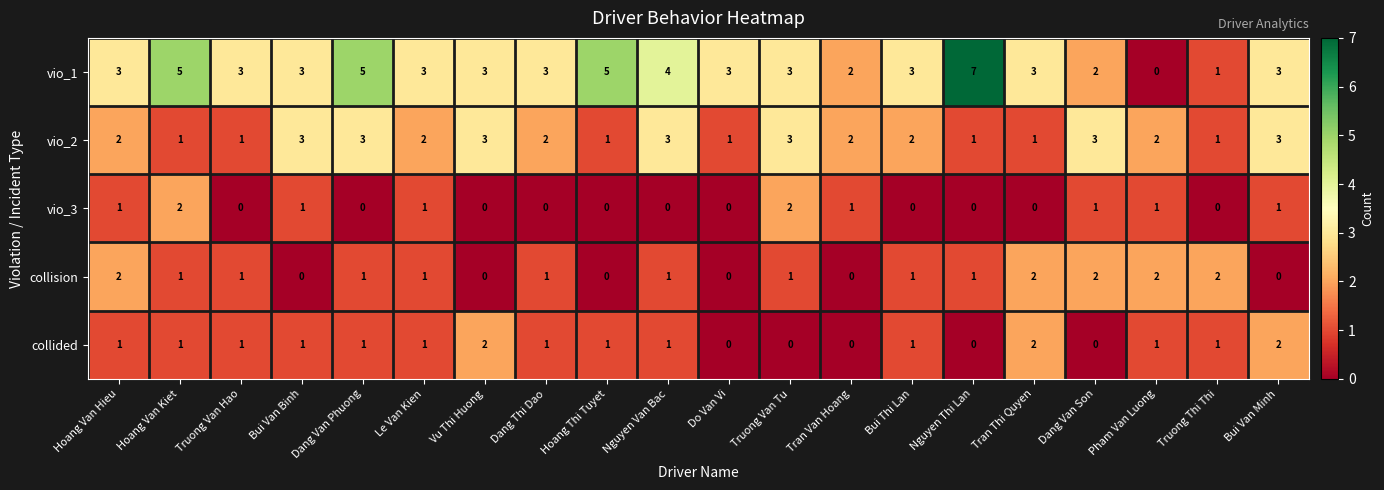

What is the difference between the maximum and second lowest values in the vio_1 series?

6